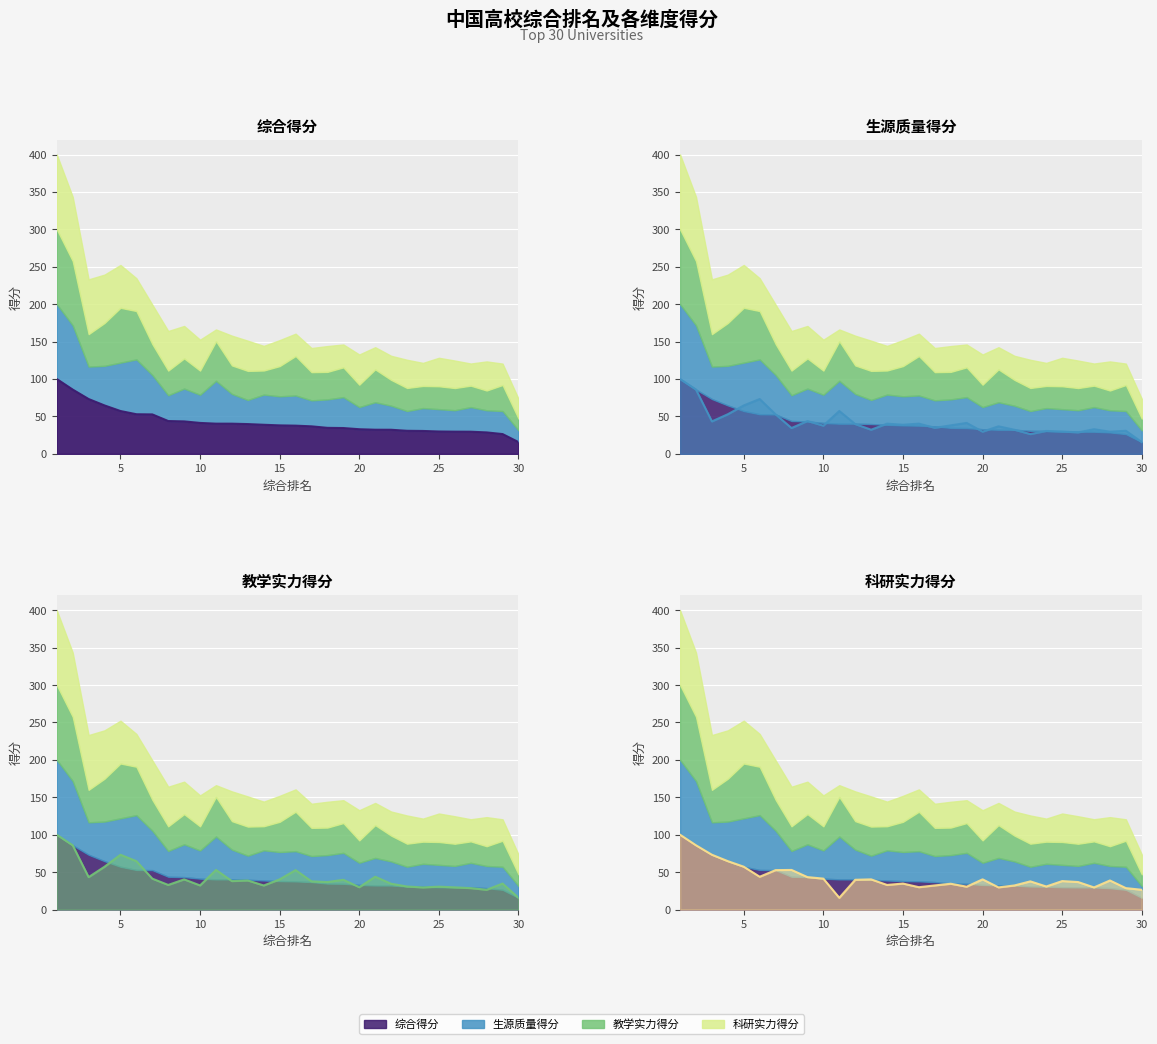

Which series has the largest total across all categories?

综合得分(线)